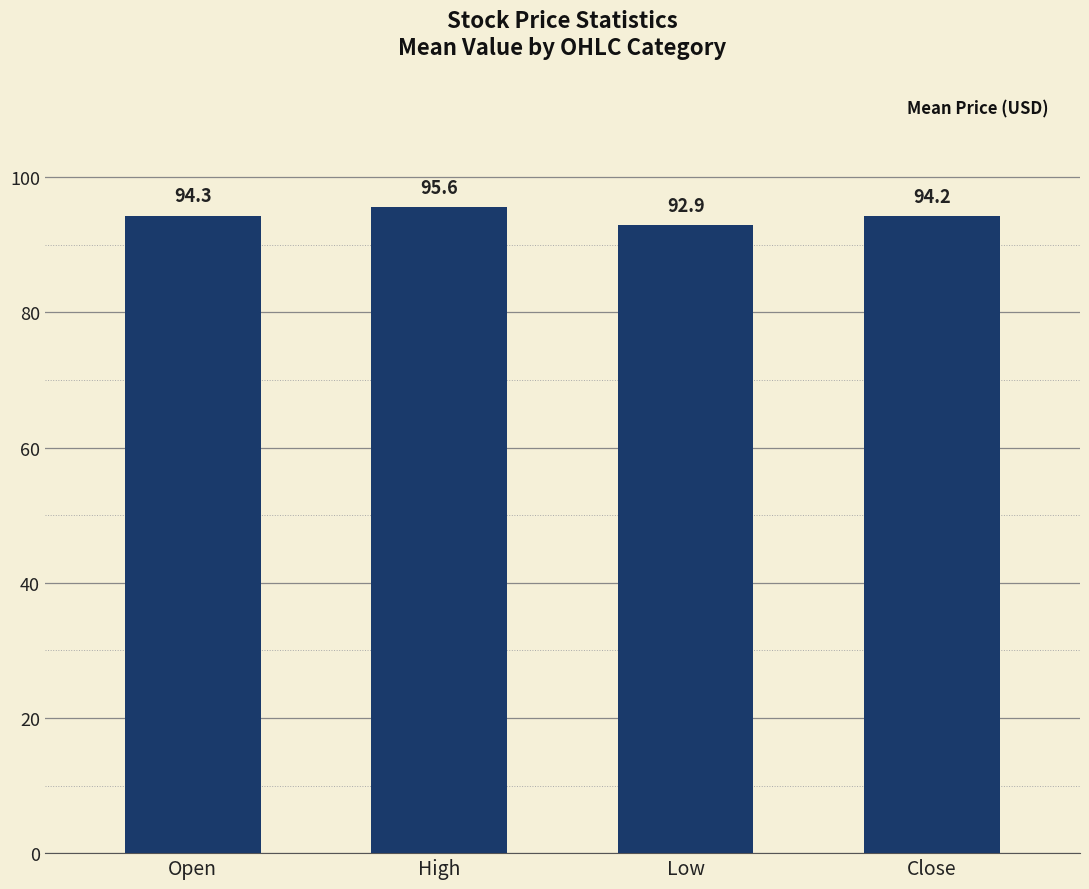

True or false: the data shows 23.9 at Open.

False